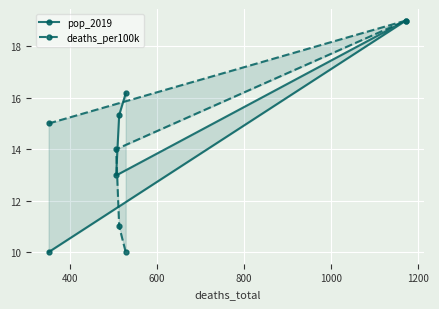

The pop_2019 series shows 12.0 at 400. True or false?

False